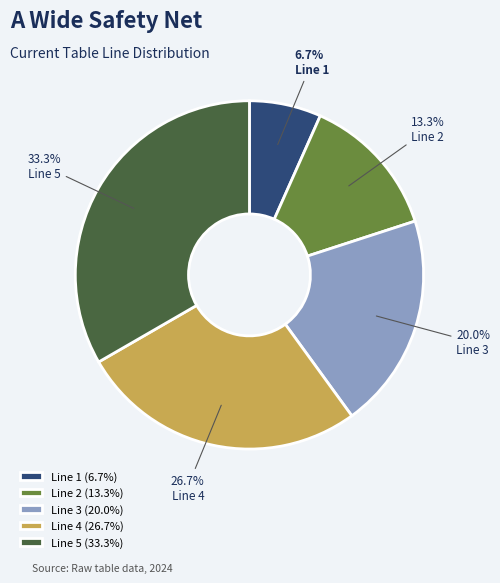

Between Line 4 and Line 2, which is larger?

Line 4